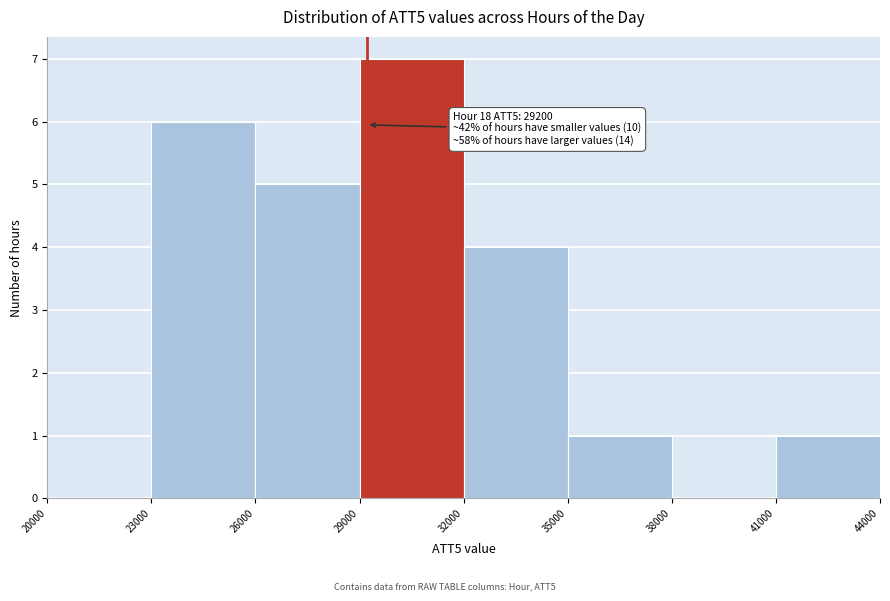

Which range on the x-axis has the tallest bar?

29000 to 32000